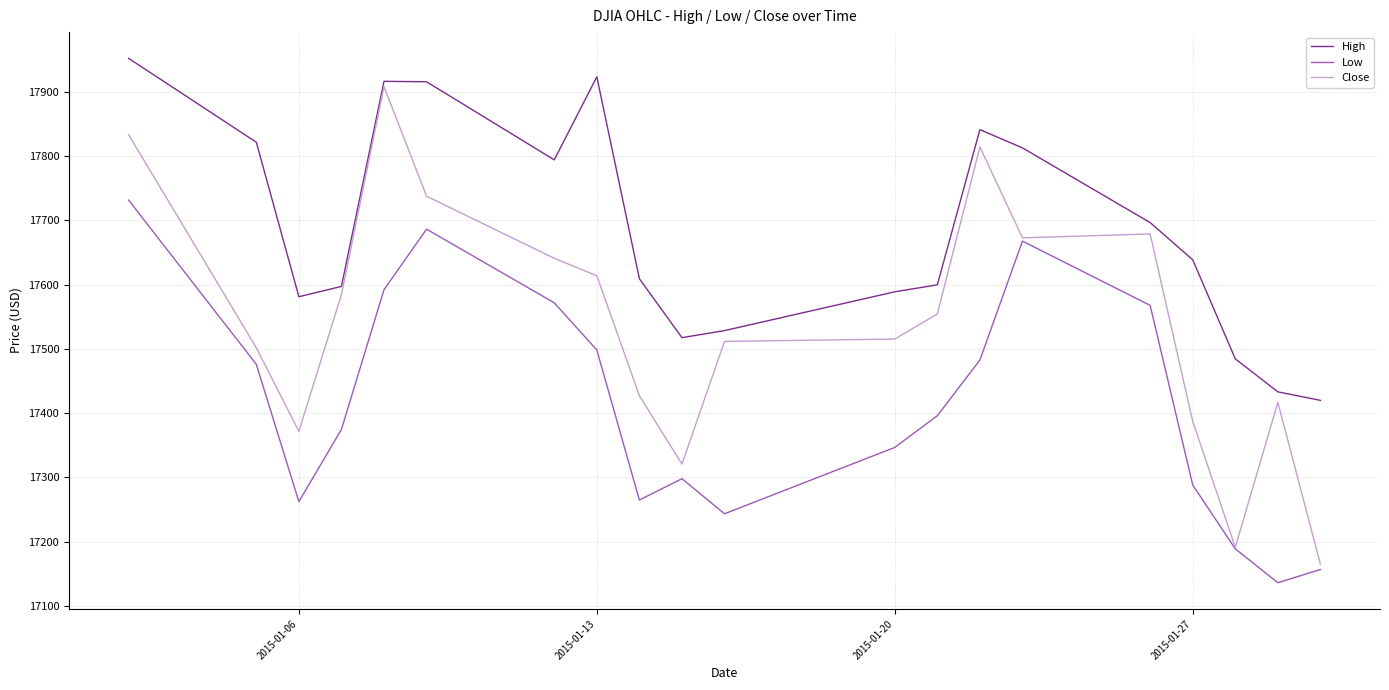

What is the maximum value shown in the chart?

17951.8